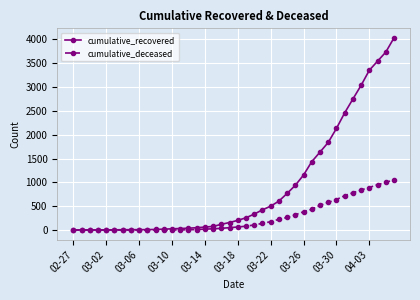

Which series has the widest spread of values?

cumulative_recovered